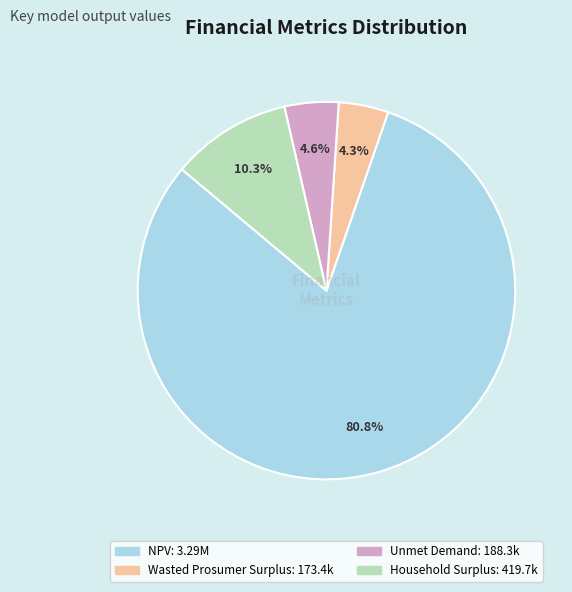

How many slices are in this pie chart?

4